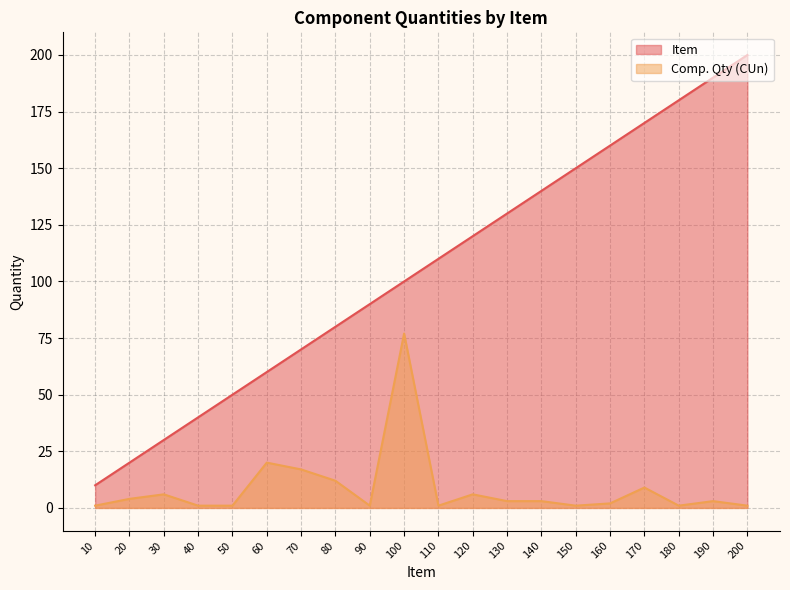

Which series has the largest range (max minus min)?

Item